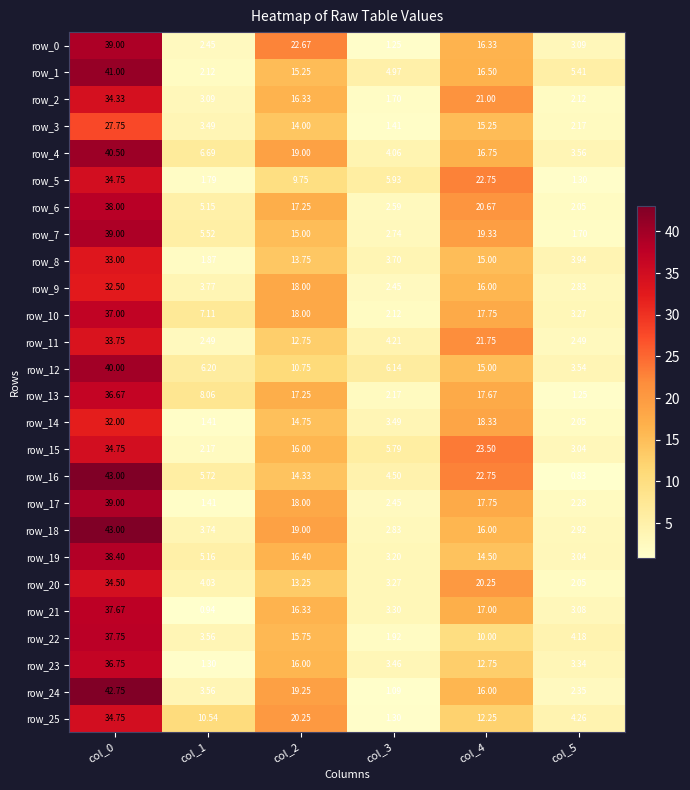

Is the value of row_17 at col_2 greater than the value of row_5 at col_2?

Yes